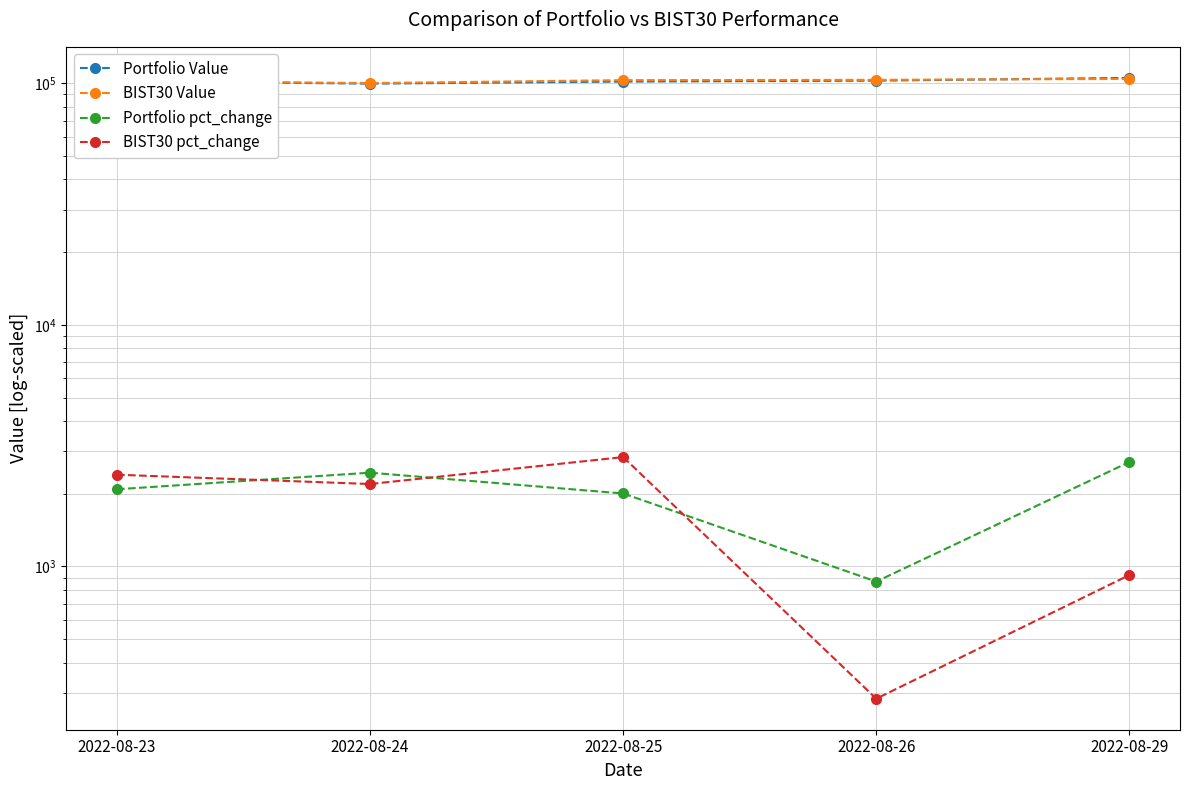

Where is the first local maximum for Portfolio pct_change?

2022-08-24